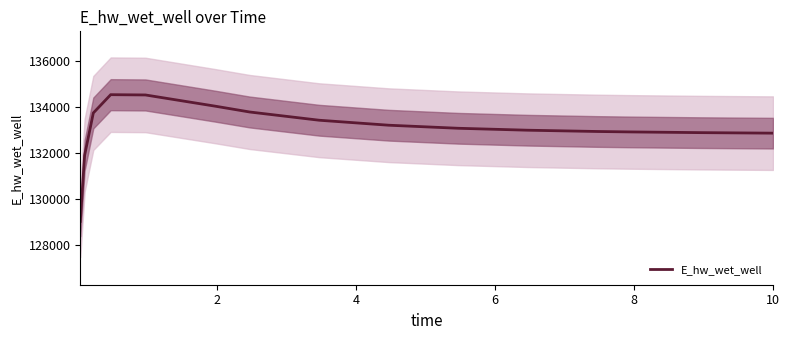

What is the sum of all values?

2128577.5